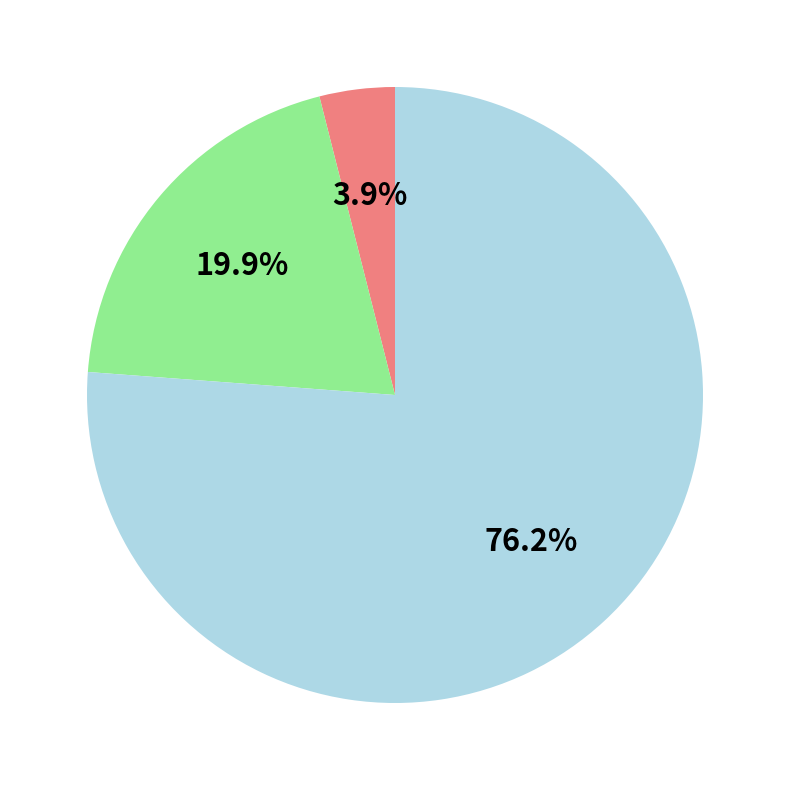

Does any single category account for the majority?

Yes